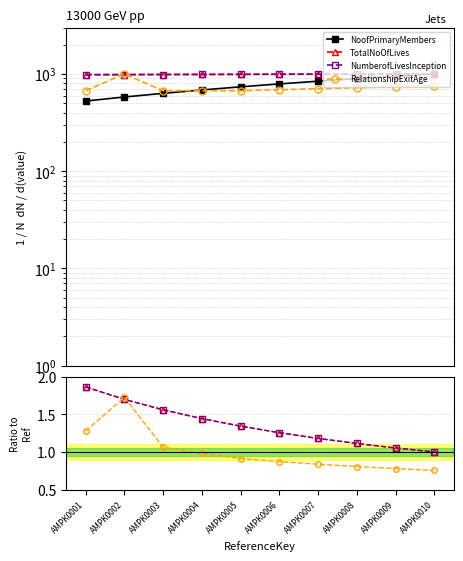

The TotalNoOfLives series shows 2.1 at AMPK0006. True or false?

False